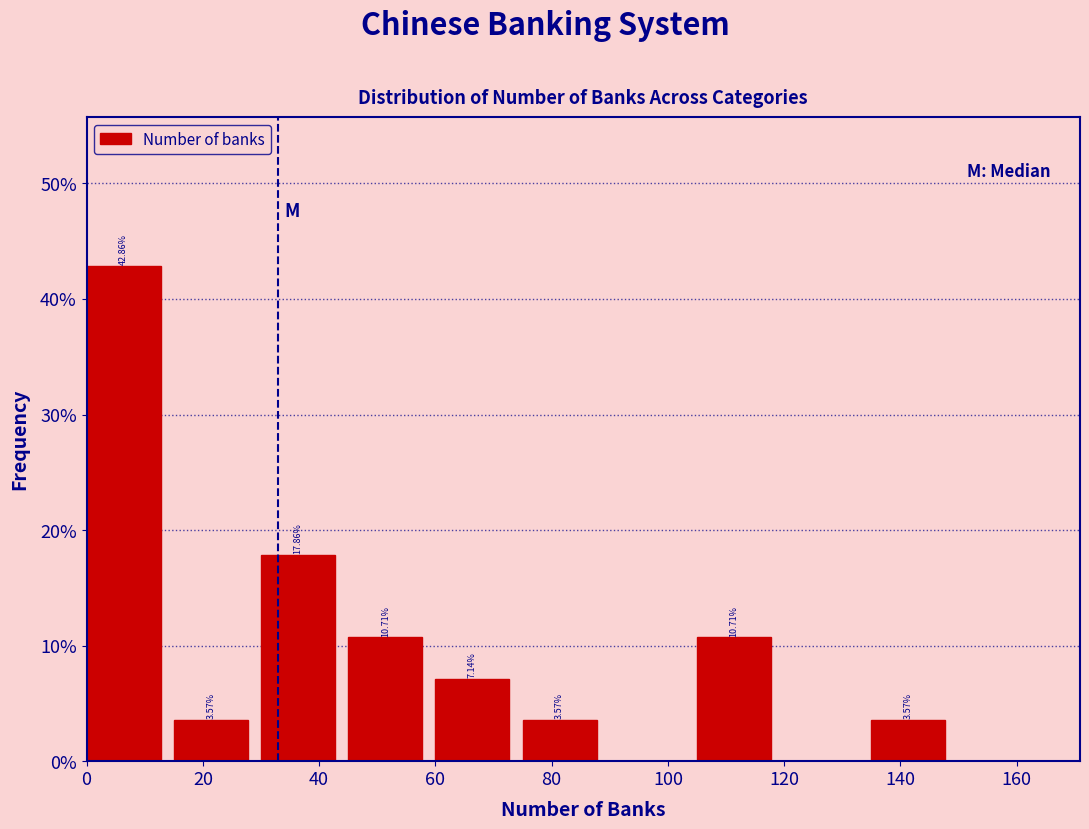

Which range on the x-axis has the tallest bar?

0 to 15